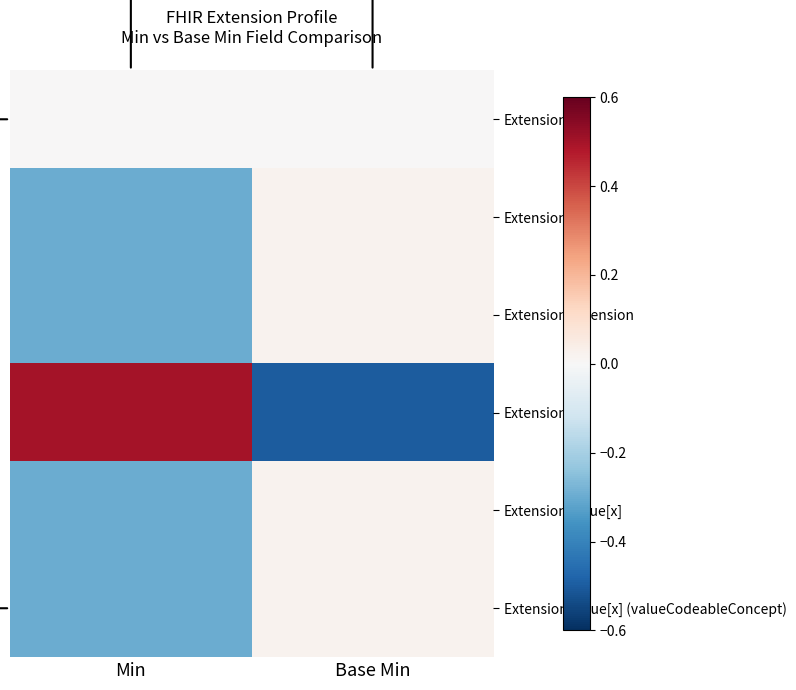

Which series changed the most between Min and Base Min?

Extension.url